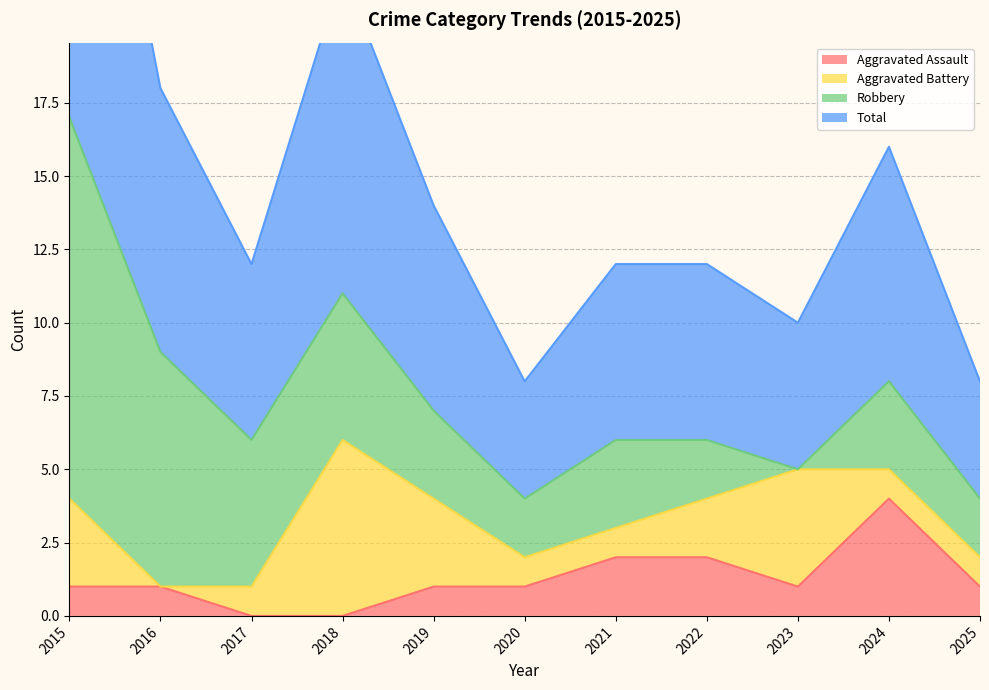

Is the value of Aggravated Assault at 2025 greater than the value of Total at 2022?

No